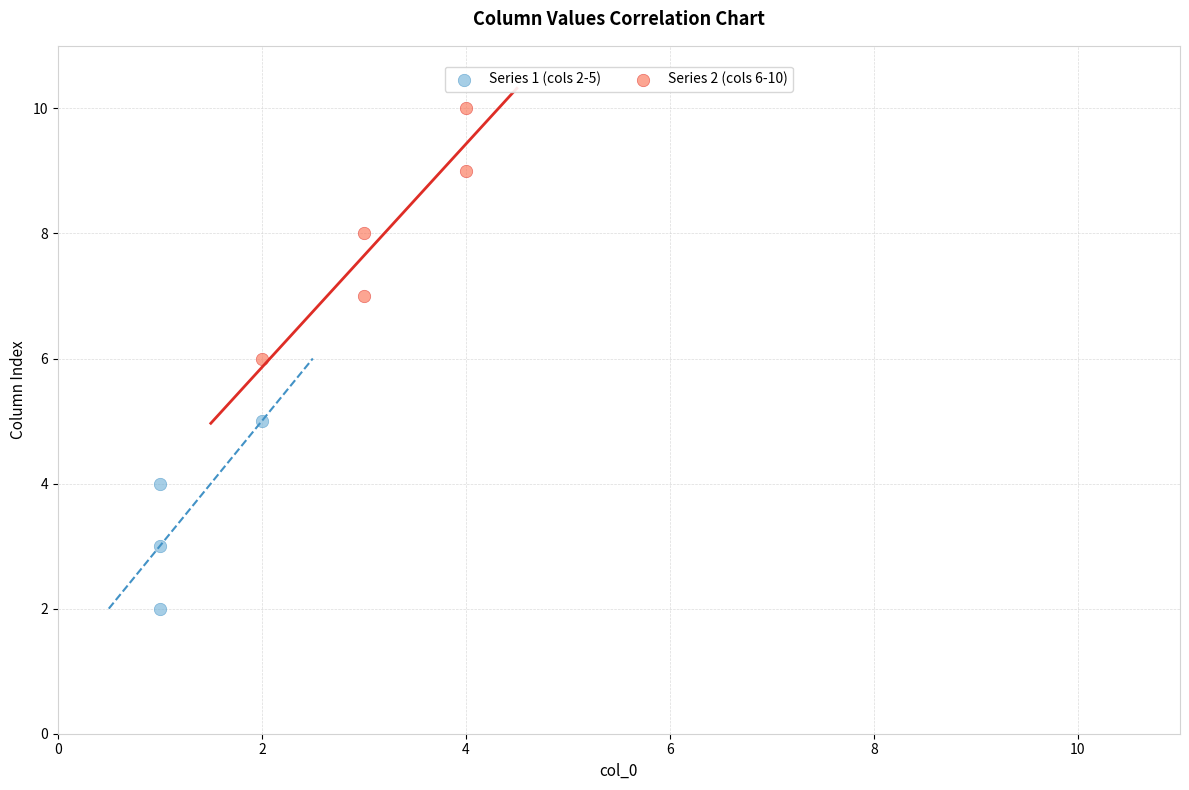

Which series reaches the maximum Y coordinate?

Series 2 (cols 6-10)